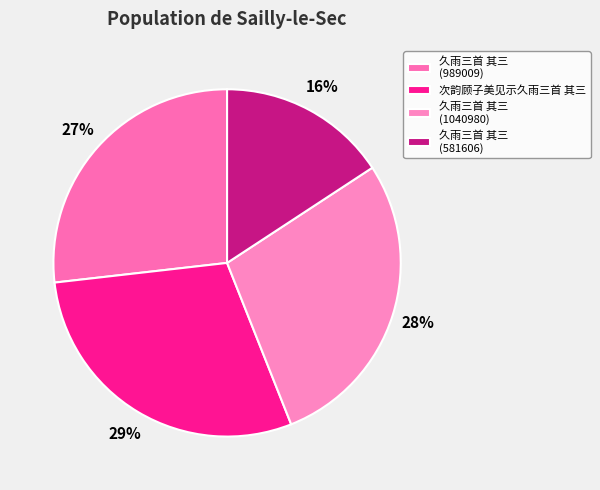

Which category has the smallest portion of the pie?

久雨三首 其三 (581606)